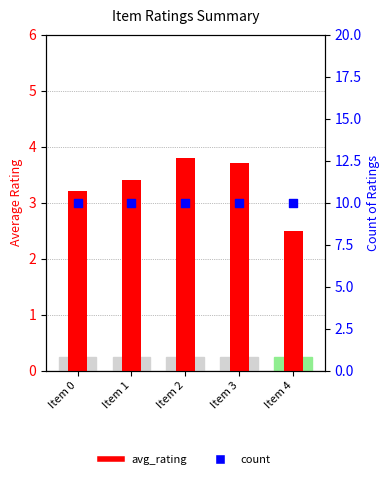

Which series contains the lowest Y value?

avg_rating